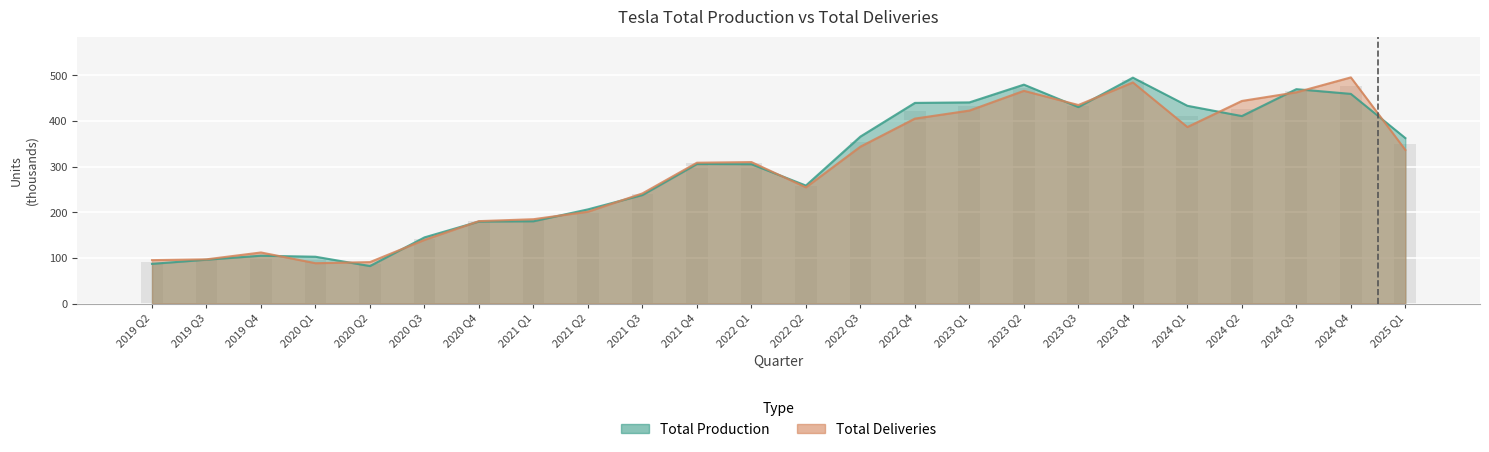

At which category is the sum across all series the highest?

2023 Q4